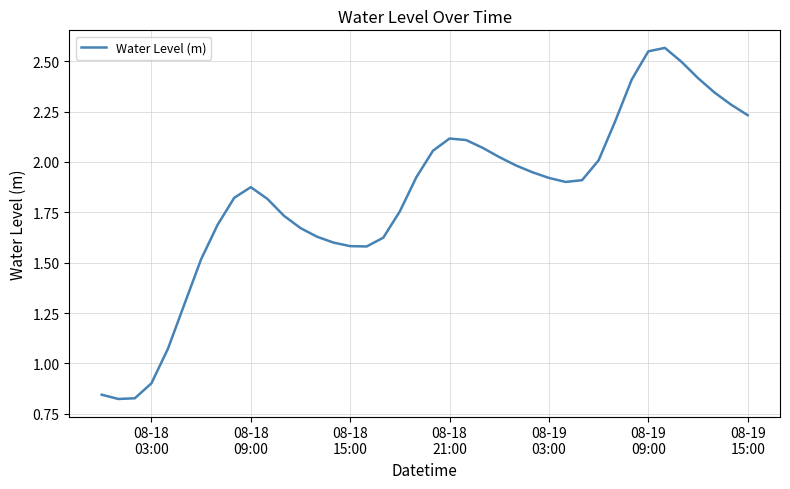

Reading left to right, transcribe all the data shown in this chart.

0.8	0.8	0.8	0.9	1.1	1.3	1.5	1.7	1.8	1.9	1.8	1.7	1.7	1.6	1.6	1.6	1.6	1.6	1.8	1.9	2.1	2.1	2.1	2.1	2.0	2.0	1.9	1.9	1.9	1.9	2.0	2.2	2.4	2.5	2.6	2.5	2.4	2.3	2.3	2.2